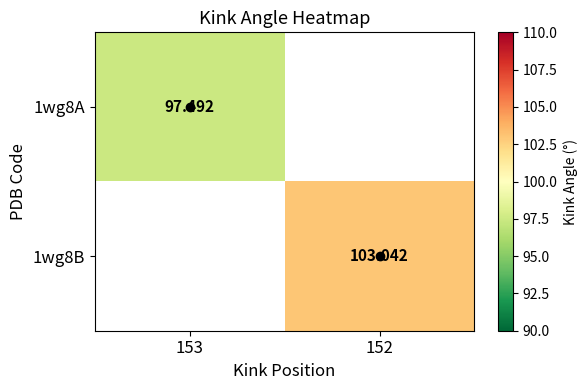

At how many categories does at least one series exceed 102?

1